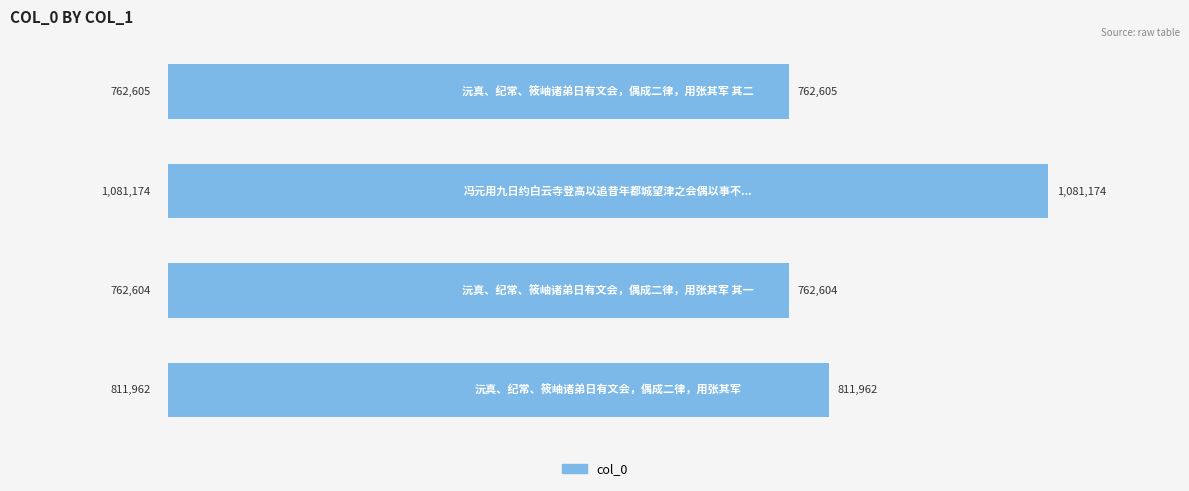

What is the maximum value shown in the chart?

1081174